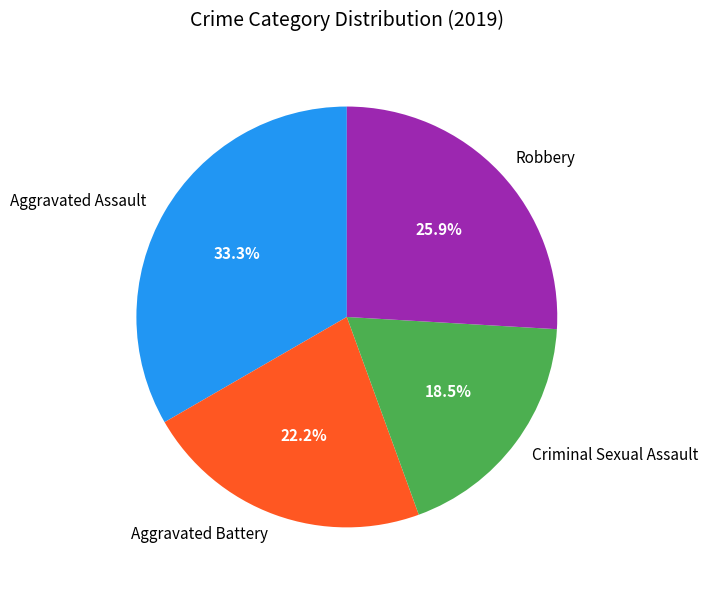

To the nearest percent, what percentage of the pie is Robbery?

26%